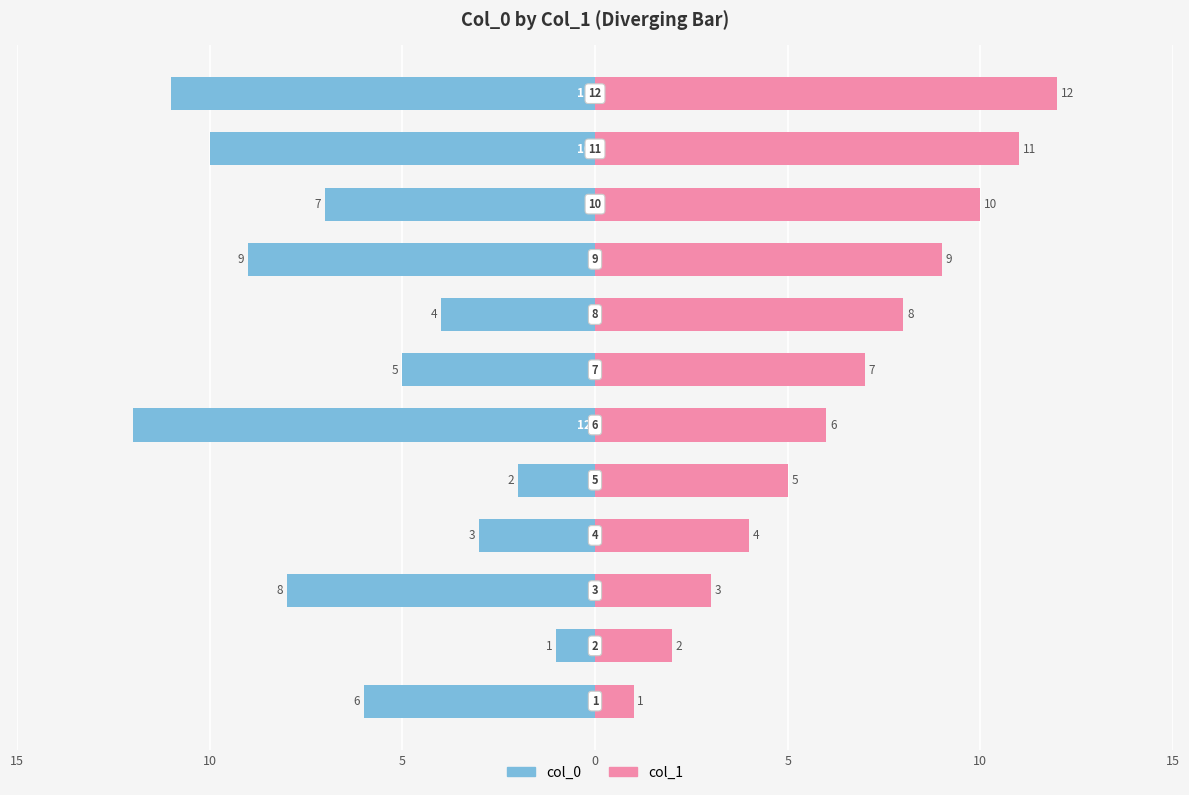

How many bars are there in each group?

2